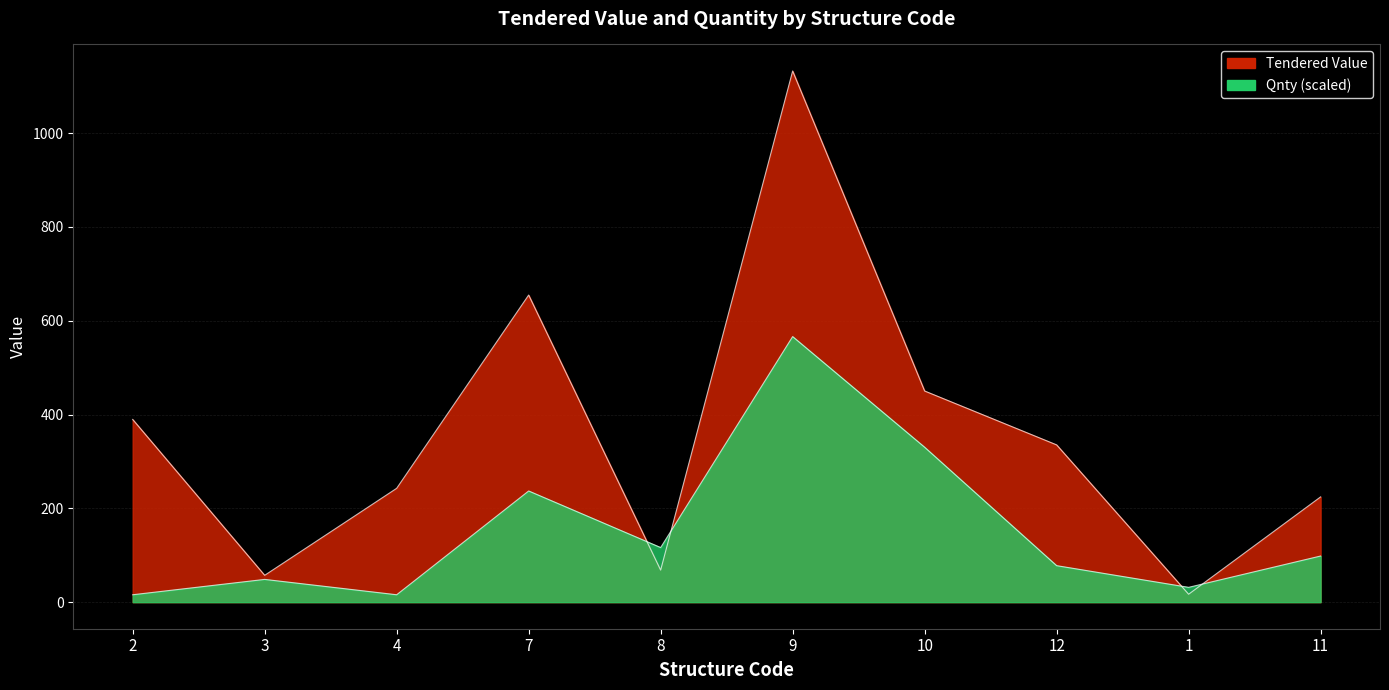

Between 4 and 12, which series saw the biggest shift?

Tendered Value